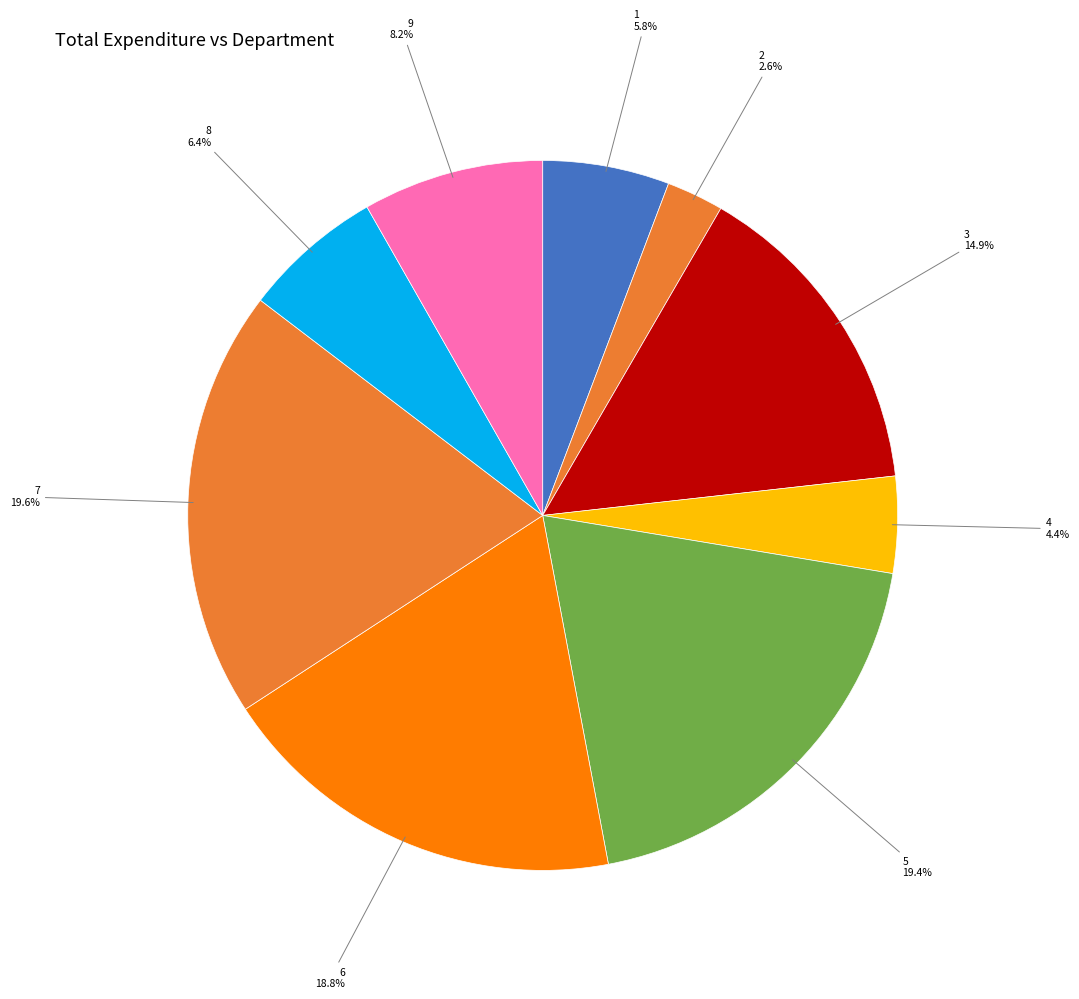

To the nearest percent, what is the average slice percentage?

11%